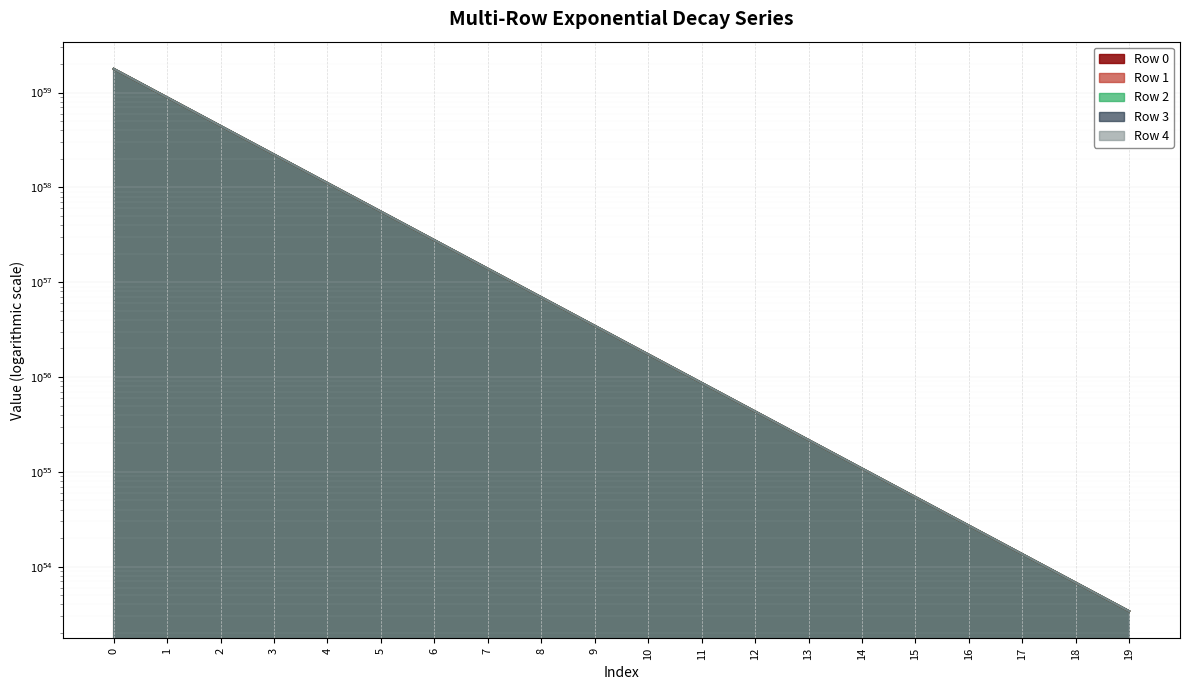

Reading left to right, what are all the values shown in this chart?

Row 0: 0=177764537764752899228998406727199355384277302011068996911104	1=88882274373811174466440707743023208327525337122672994156544	2=44441139932612139372956118341655510042023345326665720922112	3=22220571339161288708771363386440914259596515534493680926720	4=11110286356008290104243281413289641744632872256414697914368	5=5555143521217986046405914372810715677504839899585001291776	6=2777571932215919095531393652144090625276189997571703308288	7=1388786051911433037404226870171009300767920326594908913664	8=694393068857452827959948798333753411329375314538672422912	9=347196555879595004170321739592234319256892745553255858176	10=173598288665233408757624277573358928966689713772837208064	11=86799149695335082387437760006502751443976602231251140608	12=43399577529026871755496329723563819966140865403617804288	13=21699790105193120214449437294492086054124731024824860672	14=10849895722936440387200450008709038960545547031960092672	15=5424948196638161694717558368839871300512794002826723328	16=2712474265904075077400763411416590533224320036843290624	17=1356237216744539928098061093752806390402536728543887360	18=678118650268522690018521385121744342282190162290016256	19=339059346082389494476432446610475927398244996937154560
Row 1: 0=177721379211265610089237418859056080043733132403325538402304	1=88860695095734302145611259035057999276041242674527731712000	2=44430350292907089337066916600726119825675293280456323104768	3=22215176518975459540682673638830718998084271181365786968064	4=11107588945748720657533742284583901345242856833793965162496	5=5553794816004871801023685318761604574519297504462350843904	6=2776897579567698954072268015476347554616141508757478703104	7=1388448875566490934616942906454064126110860421365374124032	8=694224480674565934762018107304237297585126536578018050048	9=347112261782943593113069073611831175864959192633654116352	10=173556141614303808112140216110581460634717857876061192192	11=86778076168568269172052416218641083992063507664878960640	12=43389040764992480479553484241458181253195610444605161472	13=21694521722850421353317186289321033376170311890822496256	14=10847261531602339345053910374064395960827441637710888960	15=5423631100889738770677750694872626104029367709760225280	16=2711815717989177073615223725172042623295812660570882048	17=1355907942766746974757739484123142852845671062001680384	18=677954013269454492836359887757065379738406913642070016	19=338977027577769408023463756301289050478200378011680768
Row 2: 0=177807706799031798010929079007434749126821537973883165999104	1=88903858892284174969160377351070028847924418149595448606720	2=44451932192515431905752018777610838278575071849155762585600	3=22225967469446319965514747155072966598189335476072355987456	4=11112984421317499621584264981096808370070152607893456683008	5=5556492553955937749561051998459869218293915265669091295232	6=2778246448626569116249572839923425682697141296047400681472	7=1389123310137594958109049788017562679743803778484259520512	8=694561697980952069260655055714979732702221936743774420992	9=347280870446553808850965233391945619197718256052351270912	10=173640445951317403113091207027763648564303568720657121280	11=86820228339679397350815298951041307712358955187462733824	12=43410116851850182685489265569485780921126035714583035904	13=21705059766930349681339053036771700235017453642591502336	14=10852530553967839399332896422000455195695117617839734784	15=5426265612235256742951270055946018624185258251946819584	16=2713132973743320032318996574261420334734784207725264896	17=1356566570684510950816682874351867629307581121261731840	18=678283327248682474007584875009598130809618512287367168	19=339141684577556395179952895996640607433934461841965056
Row 3: 0=177894076320145807420943434268826882459569545761917488857088	1=88947043655509263130464957265042570384156344662549612986368	2=44473524575462012139366710243579561097690428253010969755648	3=22236763661586639309175892907860124801105846575869775052800	4=11118382517721159968875988785752322408383904201501132718080	5=5559191602324527320615226267984244954764087347724274368512	6=2779595972894241858235097523078989977110885429047422091264	7=1389798072313119958881887176751046453544406880839836631040	8=694899079089559058761683137180065726147188010914670444544	9=347449561011279504602641001793537345880583803368021950464	10=173724791238891395045652920943207200197877348759934861312	11=86862400986071932678350846355994435191254034948074504192	12=43431203176349230918920125965608851319615108281958137856	13=21715602929831269527403897316671904177776475178105044992	14=10857802135743990381392687184100622271339722376145272832	15=5428901403286179805189051273701915494387752216983240704	16=2714450869350205008759463180553811972651519551417090048	17=1357225518528664991556520715736053317986389257810345984	18=678612801191115525849081255524533507540198386739183616	19=339306421558950894301193951048221629072986373185601536
Row 4: 0=177850886316647490484537735718905732797823197790445590544384	1=88925448652425906828897017134081767368326300828814620491776	2=44462727073253229496713895117443260113367403250053575344128	3=22231364910148701317101362447119809954669900693436505260032	4=11115683141835420425057811922873975499993498650852399775744	5=5557841914298266002731094933553218201061904085332185317376	6=2778921128839417168551229039572482882984293604970758930432	7=1389460650264860947118195253893282634338958882491844263936	8=694730368055005958082100539918188740601689460987857469440	9=347365205488791200420124351126224638448397004294538133504	10=173682613475041409589174885471487062464014938434485354496	11=86841312102843990600394749141009981831476010941247651840	12=43420658734083790649601408353569847807296405764785045504	13=21710330708372809333056333273363598591408559754347282432	14=10855166024851899782281076330079044537540490671190704128	15=5427583347758698810146460695491998743186780459676729344	16=2713791841545748024624242999603143508398785447422066688	17=1356896004606077915899581258399400578159290661373739008	18=678448044219642866367130303894779615463587032185438208	19=339224043068125003733477863752630921953149667741007872